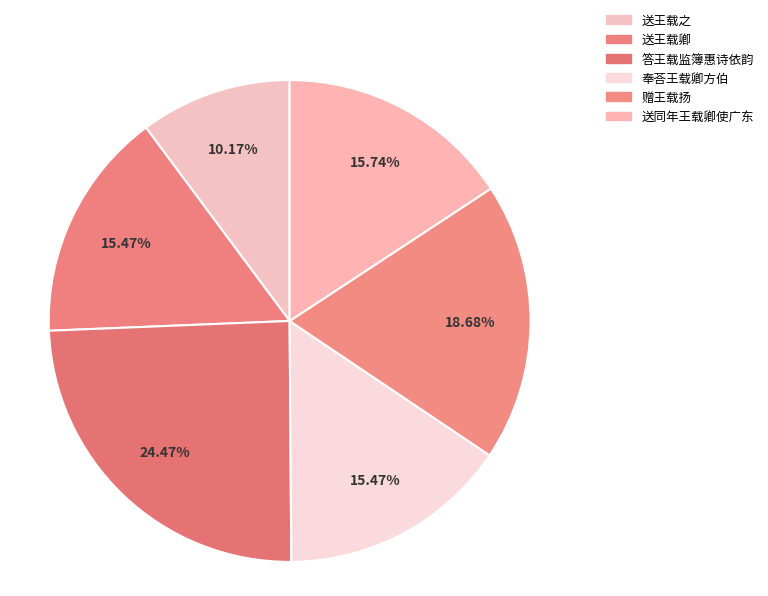

Does 送同年王载卿使广东 represent more than half of the total?

No